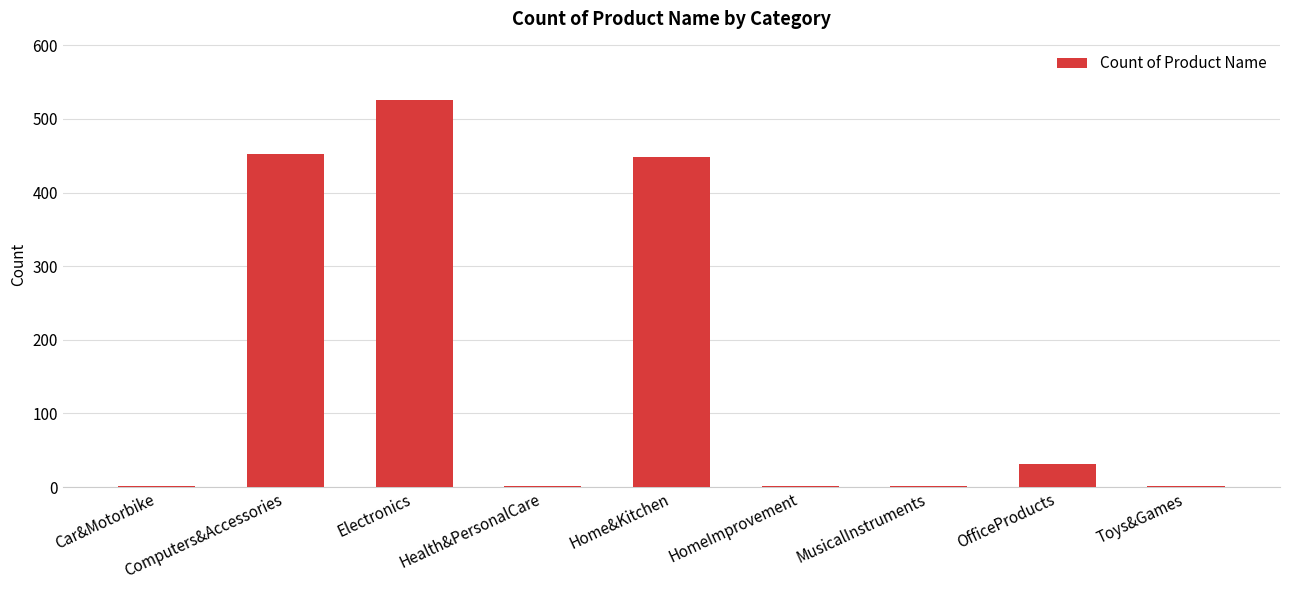

What is the greatest value displayed?

526